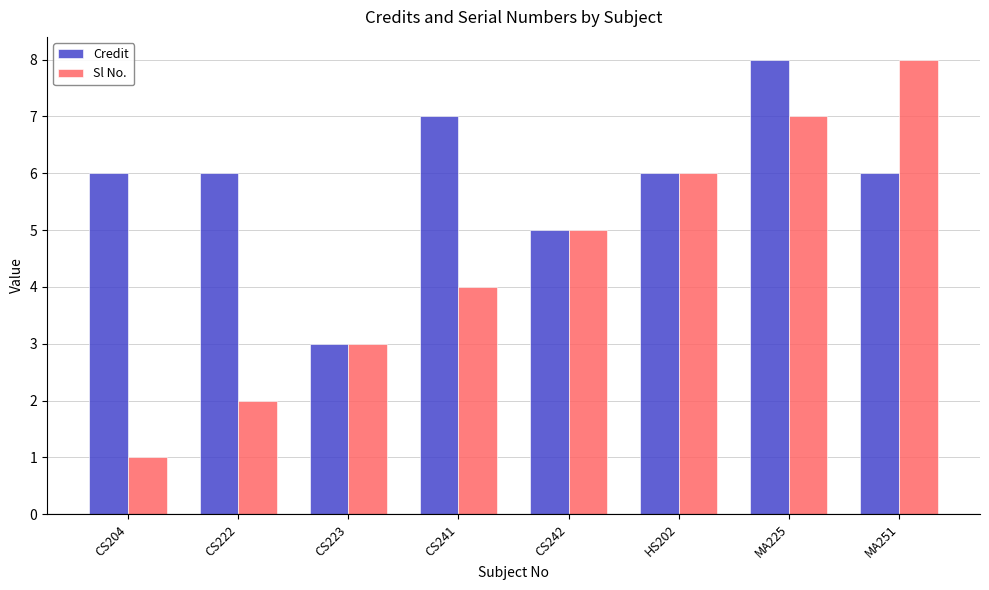

What is the label of the 5th bar from the left?

CS242